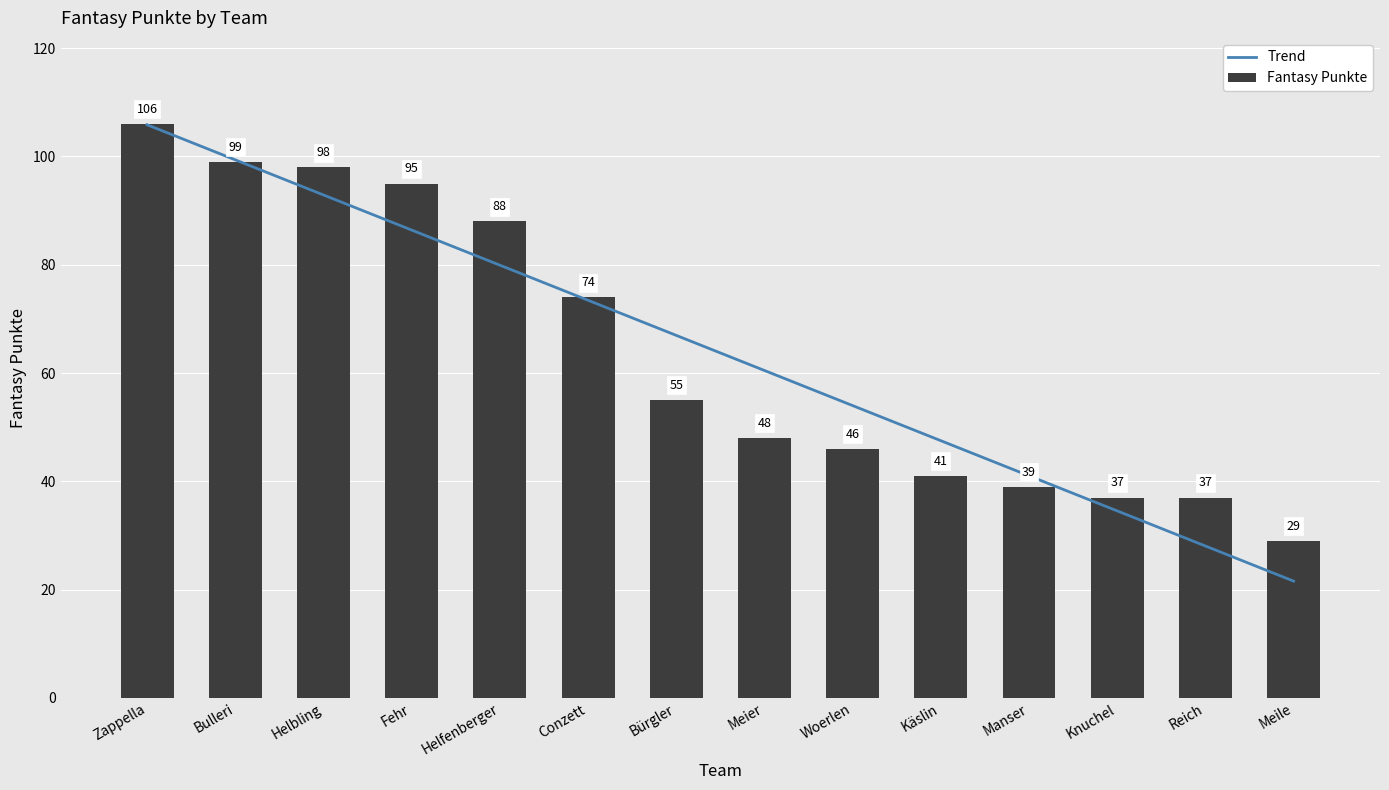

Rank the categories by Fantasy Punkte value from lowest to highest.

Meile, Knuchel, Reich, Manser, Käslin, Woerlen, Meier, Bürgler, Conzett, Helfenberger, Fehr, Helbling, Bulleri, Zappella